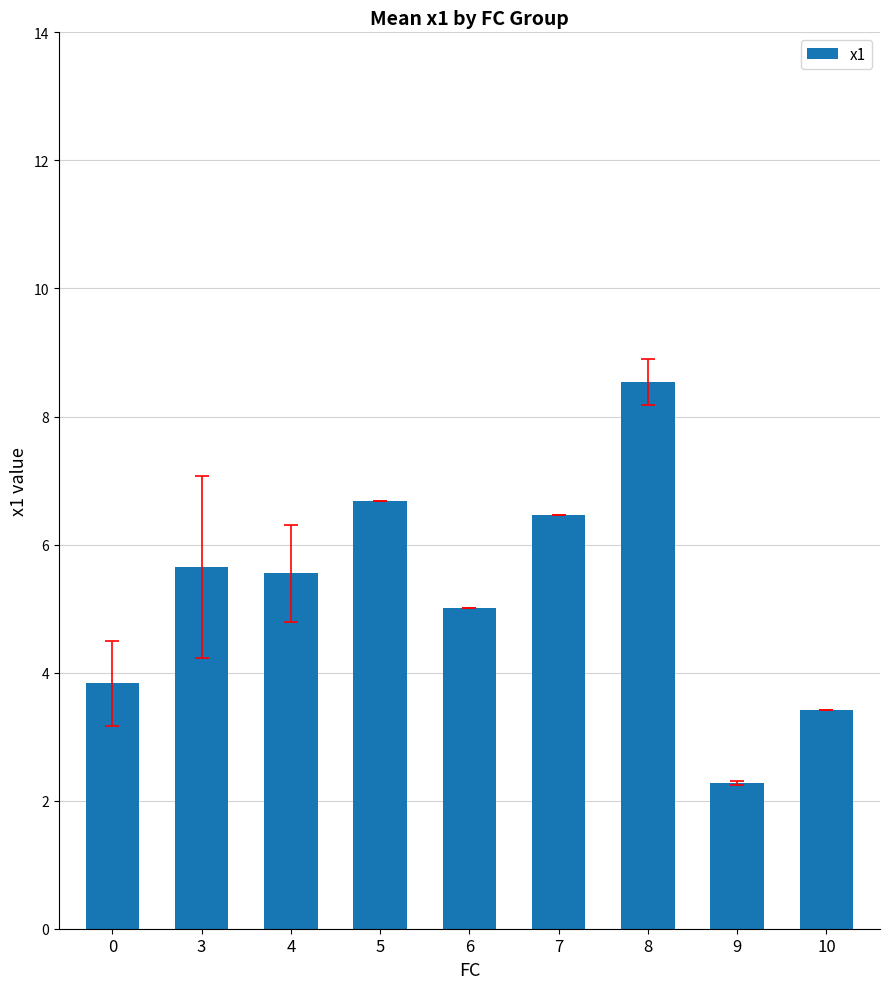

Where does the data first go above 5?

3